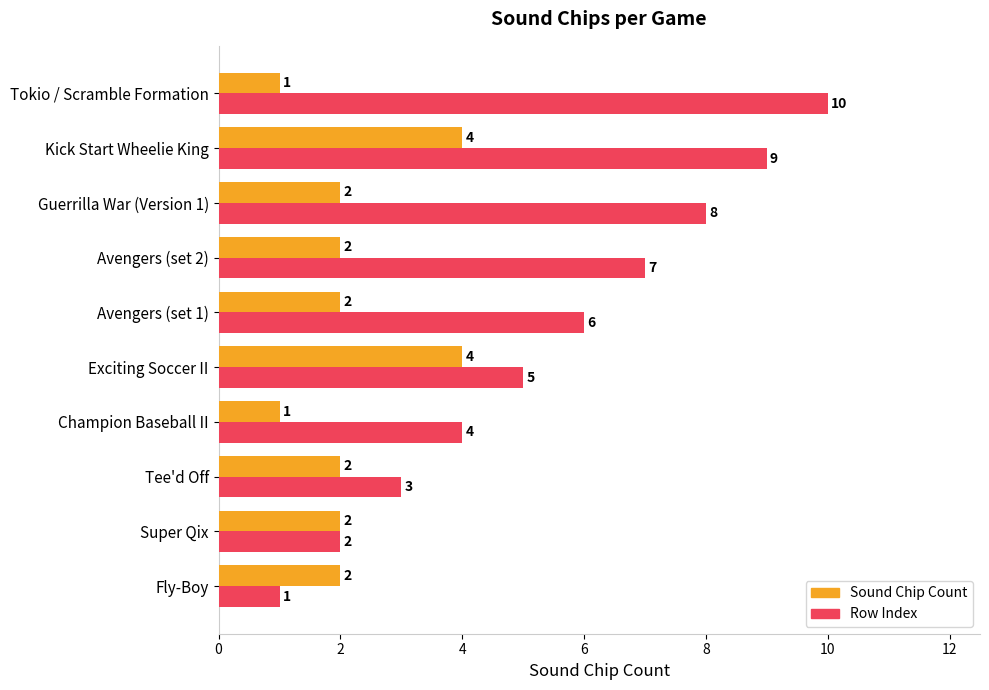

How many categories are shown in the chart?

10